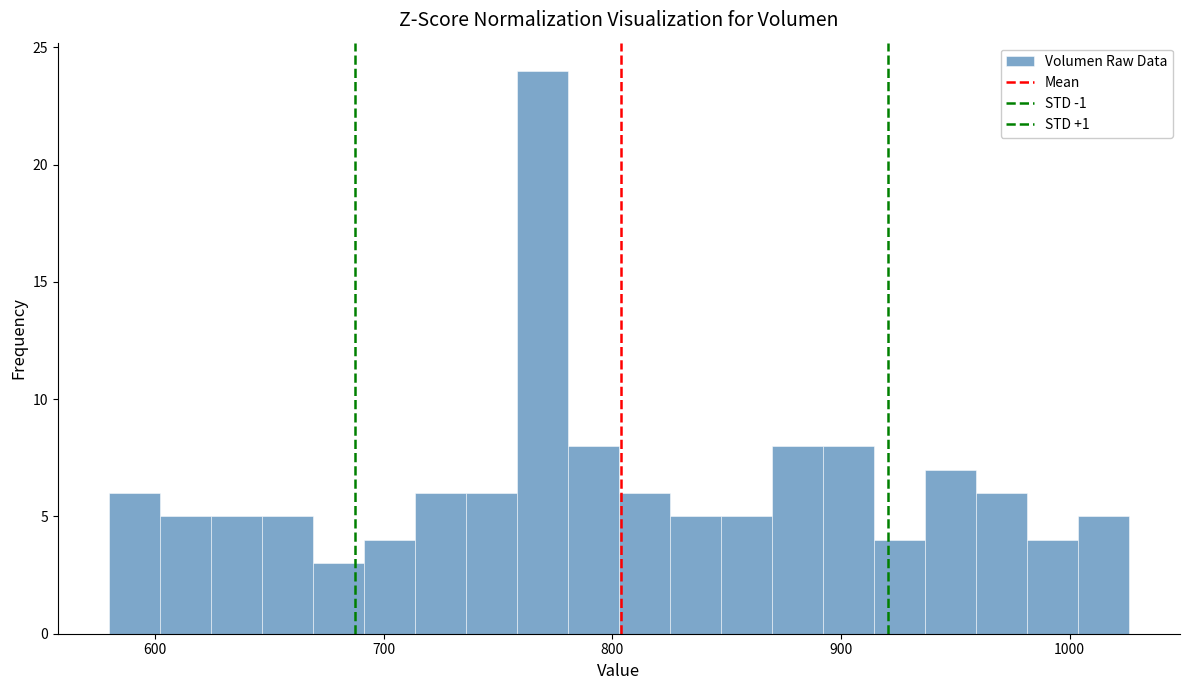

Read against the x-axis, roughly where is the centre of the tallest bar?

770